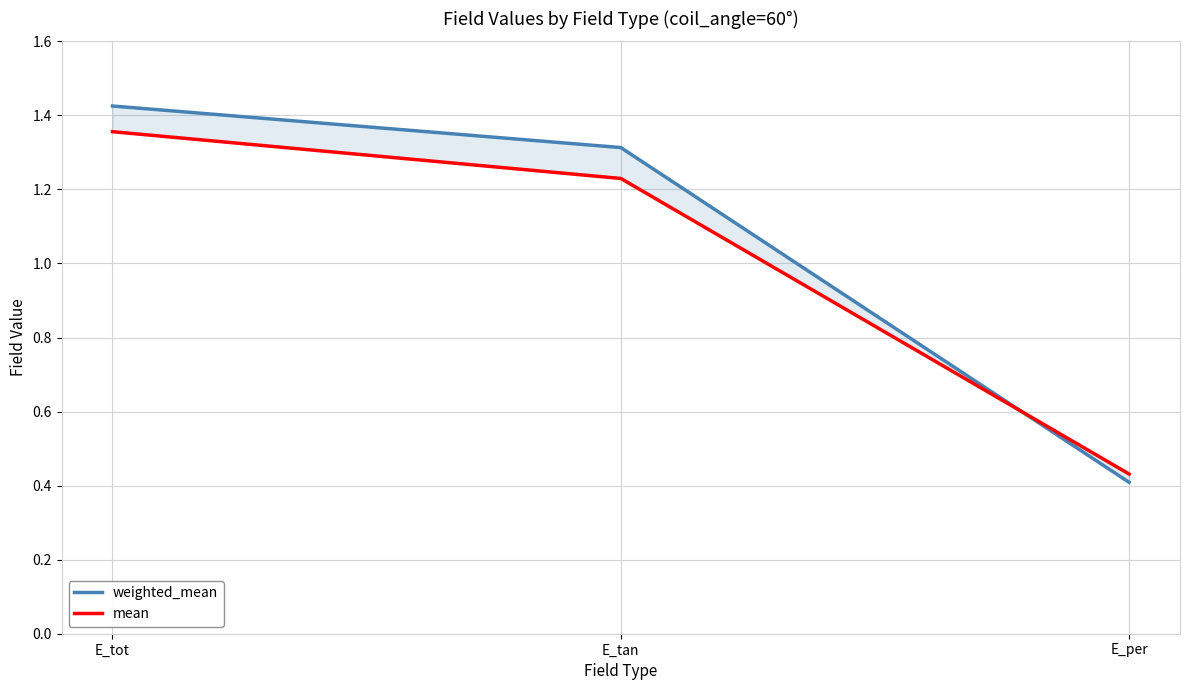

What is the label of the 1st point from the right?

E_per